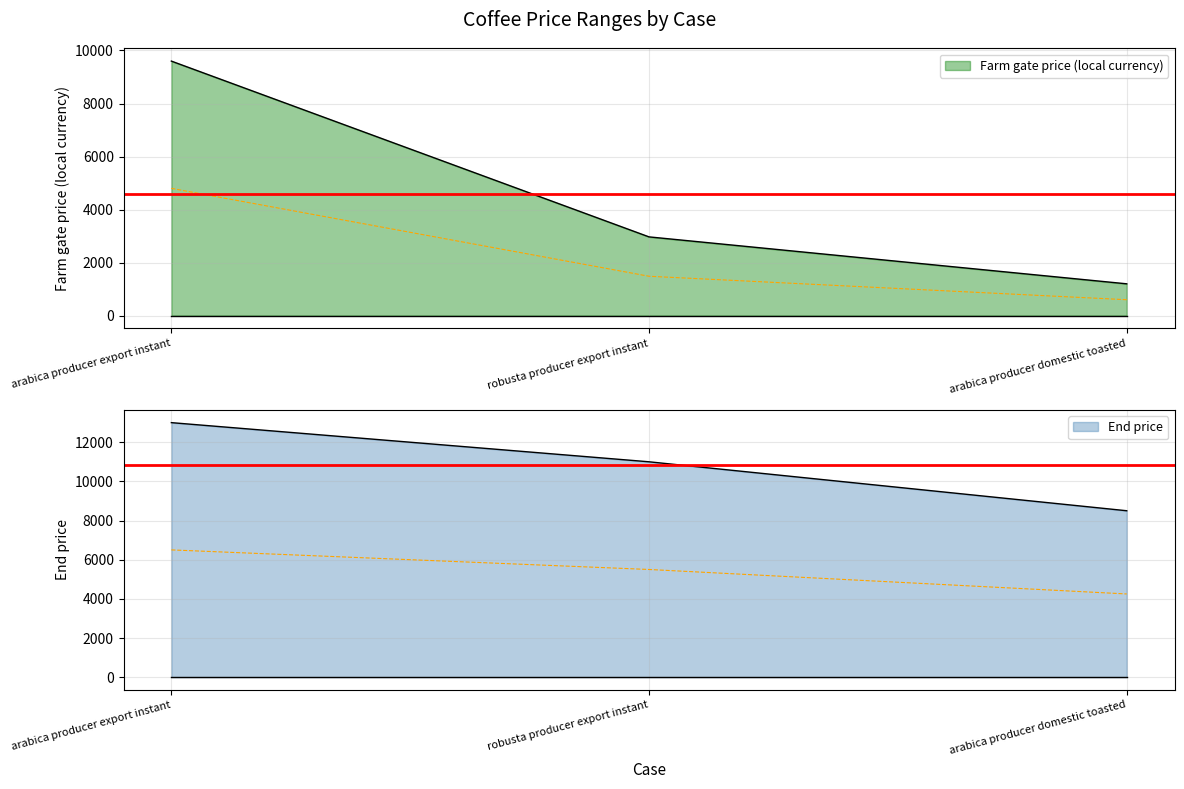

Rank the series at robusta producer export instant from lowest to highest value.

Farm gate price (local currency), End price